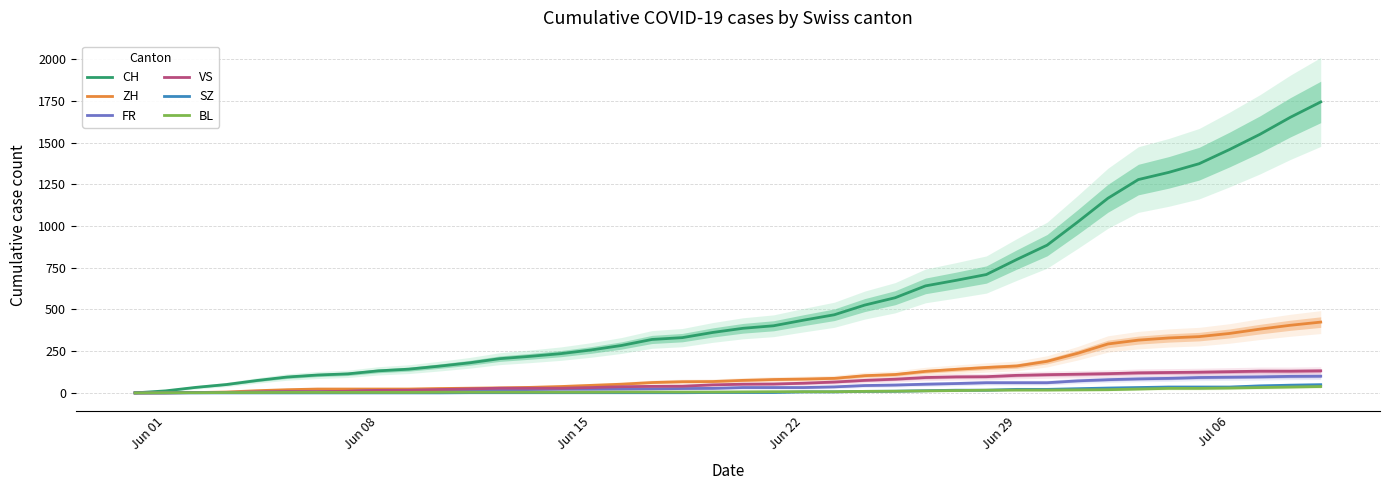

Which series has the largest total across all categories?

CH